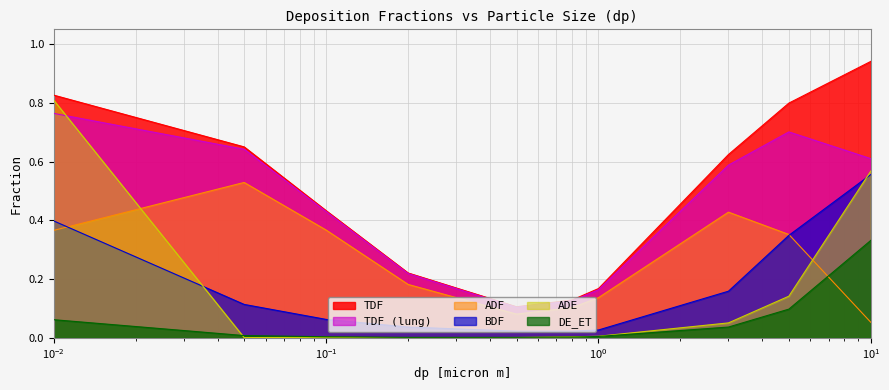

Which series has the largest total across all categories?

TDF